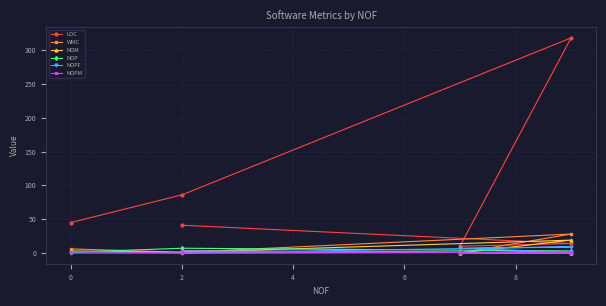

The NOP series shows 2 at 0. True or false?

False